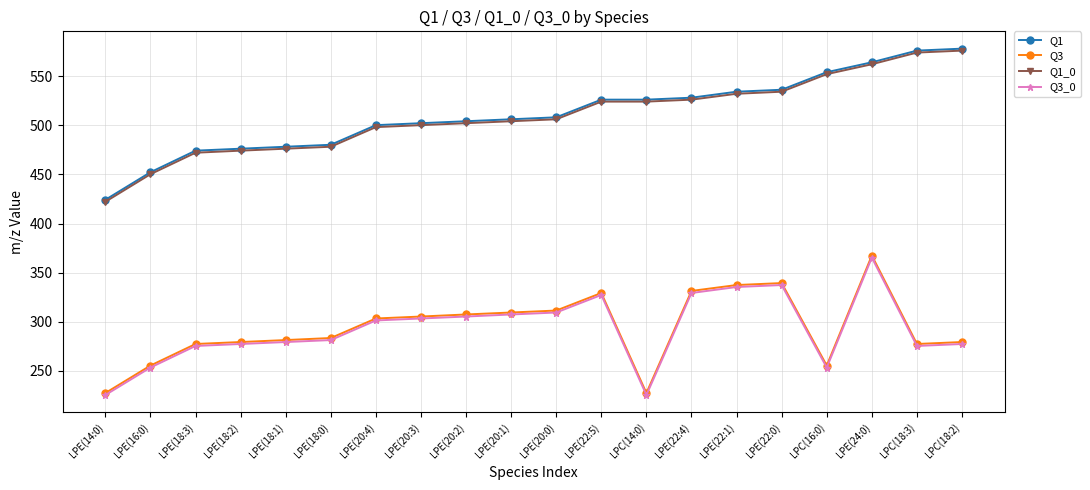

What is the sum of all Q3_0 values?

5842.5